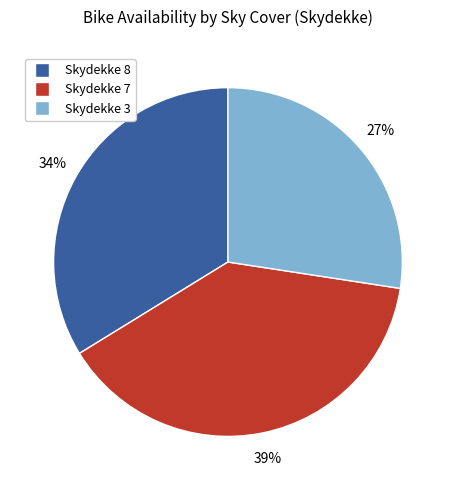

Is there a majority slice in this chart?

No